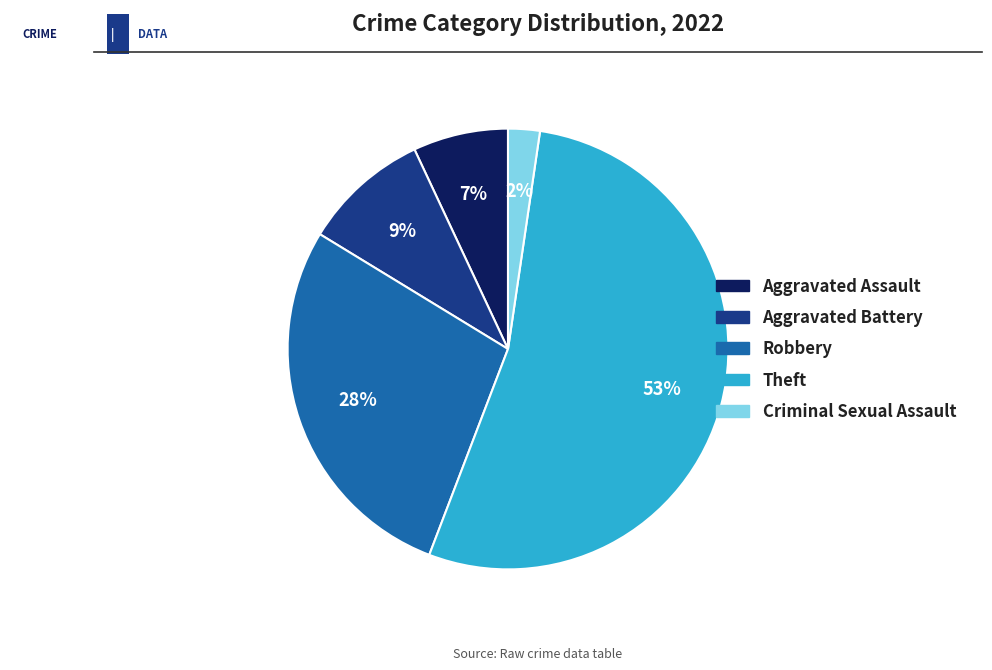

Does Aggravated Battery represent more than half of the total?

No